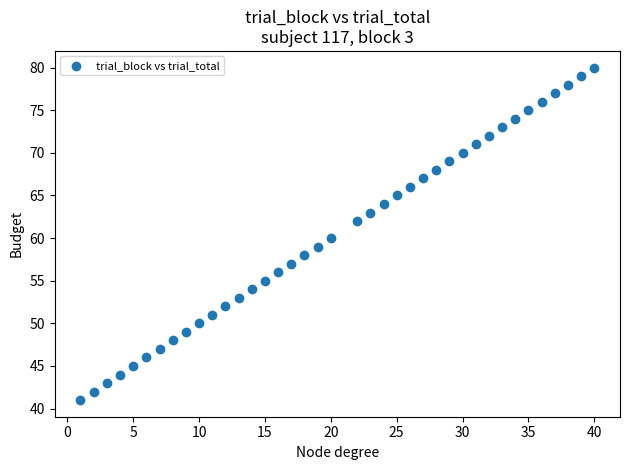

What is the range of Y values (max minus min)?

39